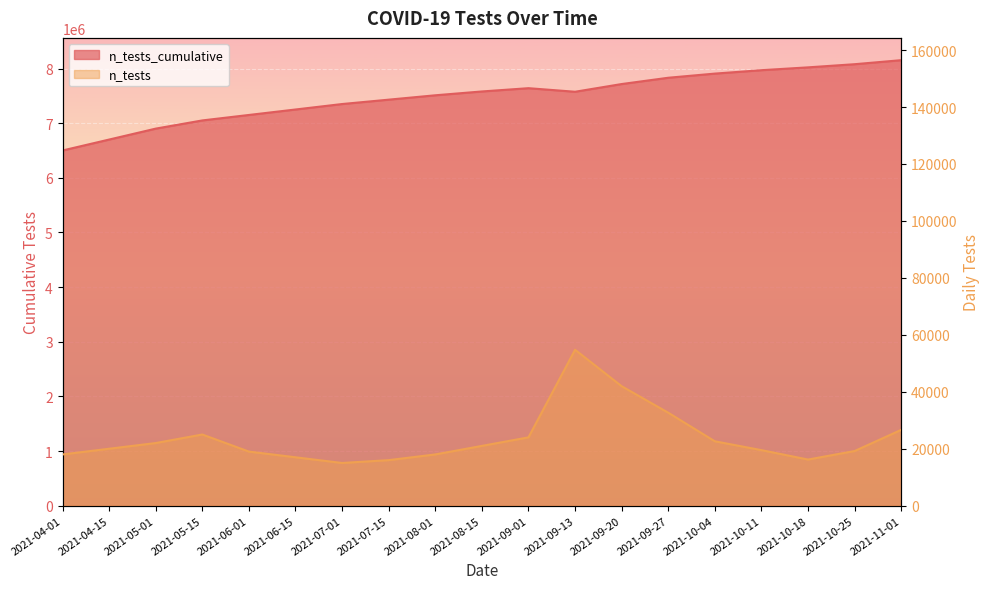

True or false: n_tests_cumulative has more than 0 interior local peaks.

True